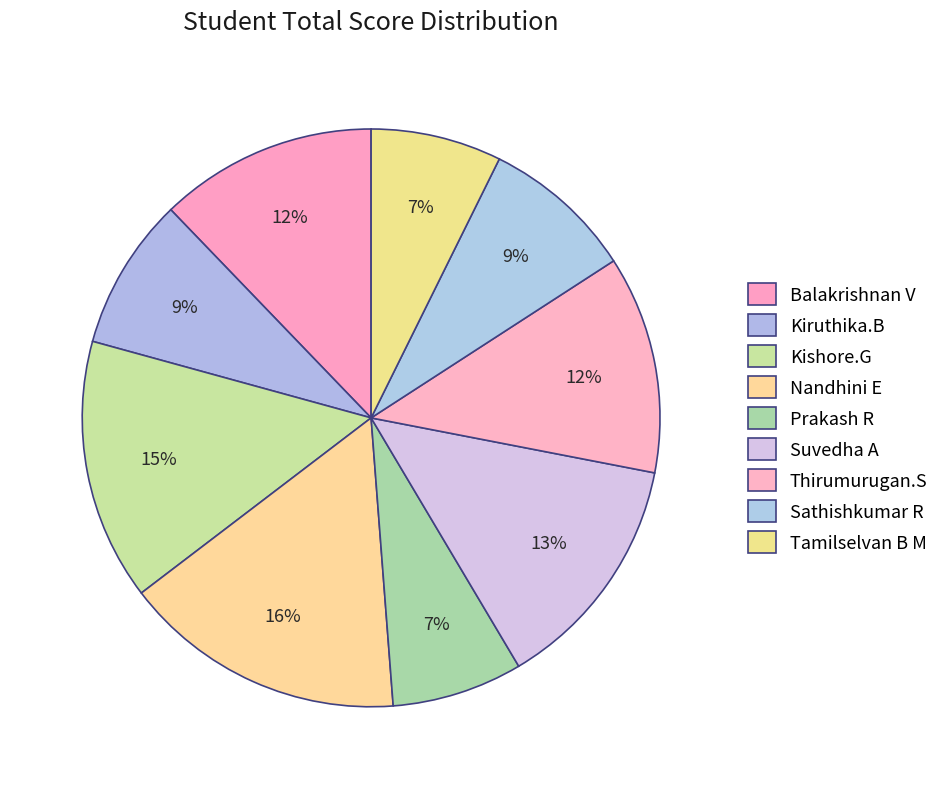

Do Balakrishnan V and Nandhini E together represent more than half of the pie?

No